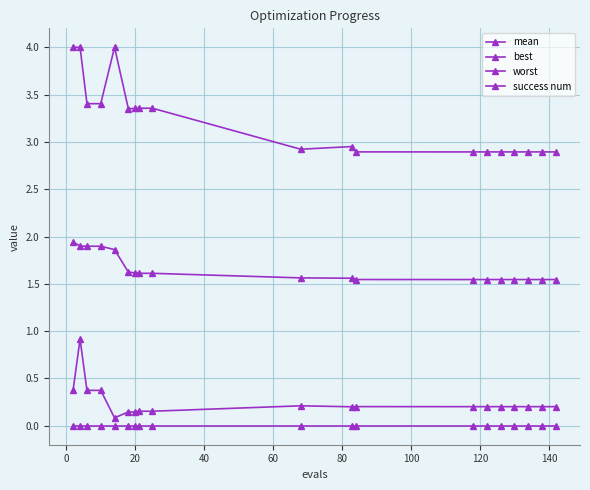

How many categories are shown in the chart?

19